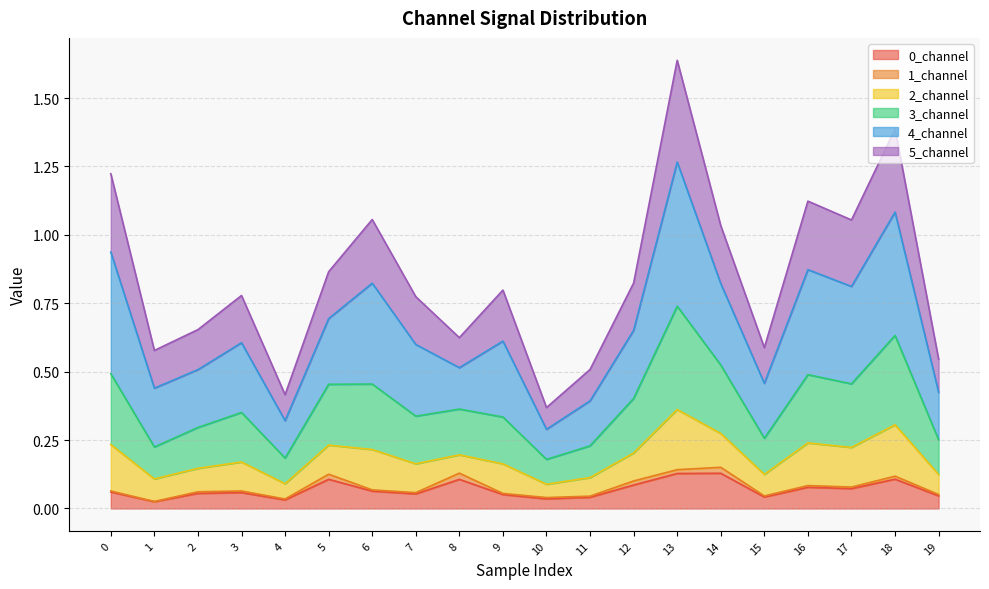

True or false: 5_channel and 2_channel cross at least once.

False